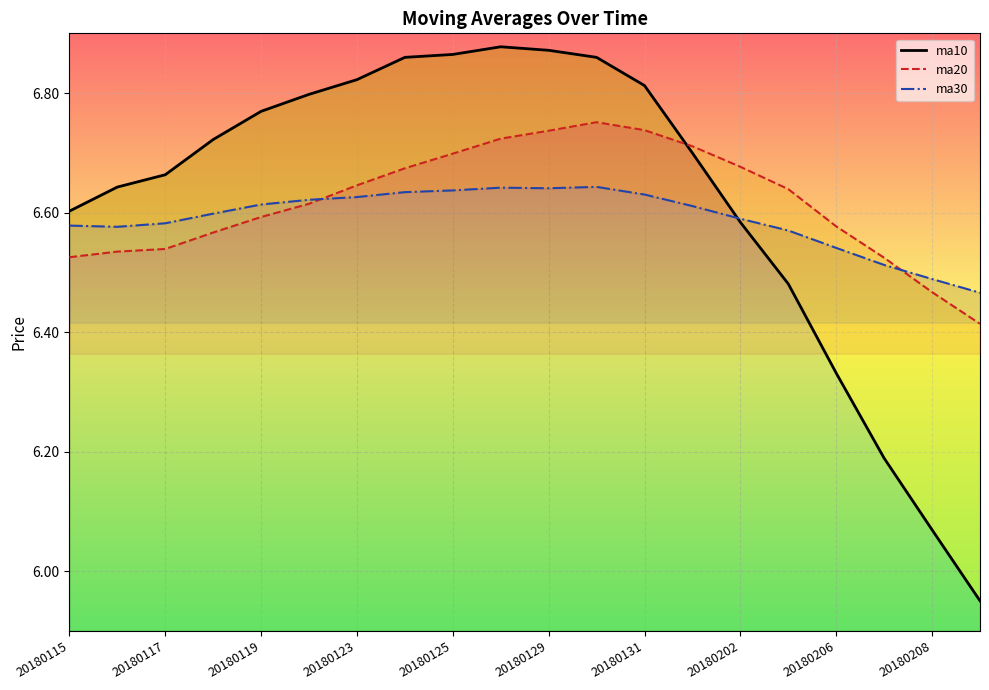

List the series in order of their peak value, lowest first.

ma30, ma20, ma10